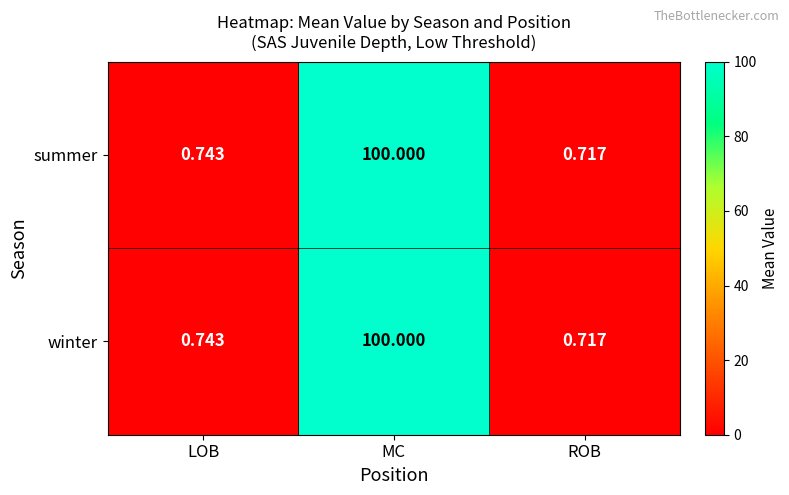

At which category is the sum across all series the highest?

MC